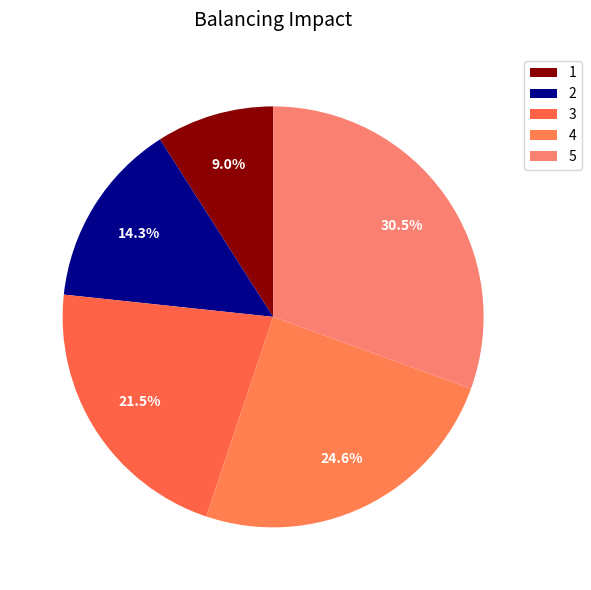

What is the ratio of the value at 3 to the value at 2?

1.5